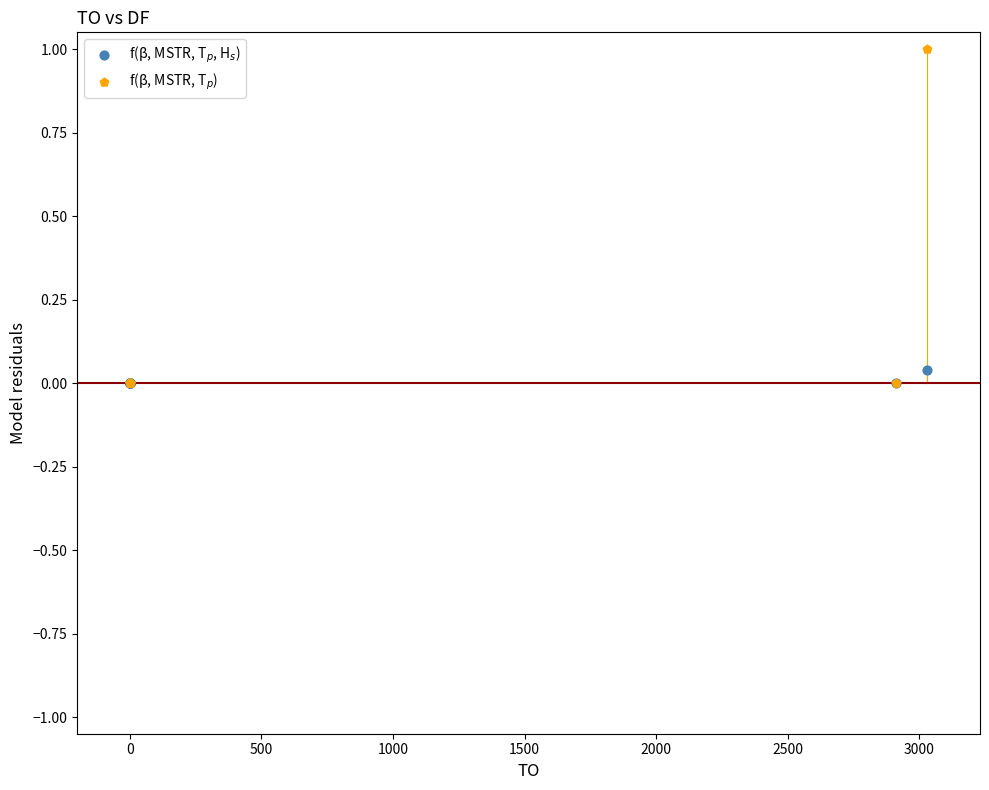

Which series reaches the maximum Y coordinate?

f(β, MSTR, T$_p$)